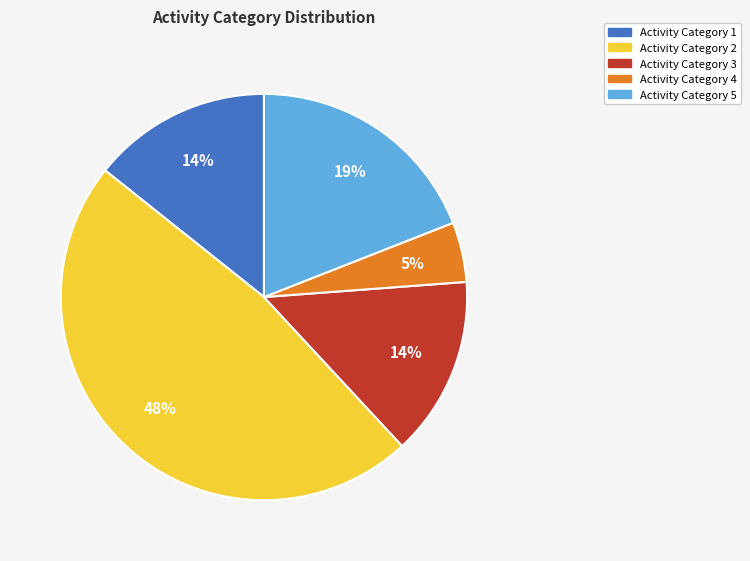

To the nearest percent, what is the difference between the largest and smallest slice percentages?

43%